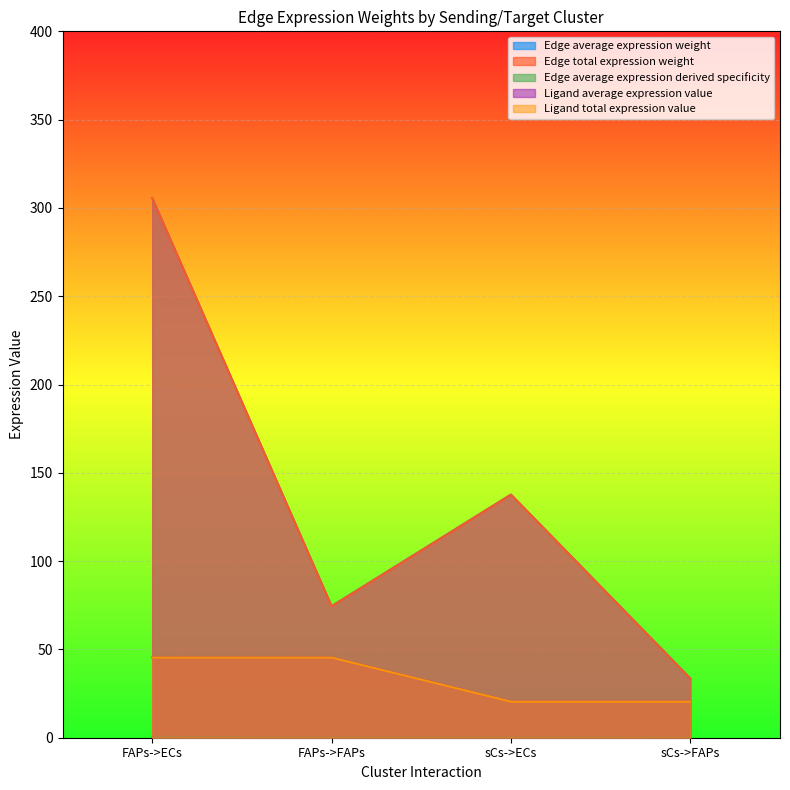

Rank the series at FAPs->ECs from highest to lowest value.

Edge total expression weight, Edge average expression derived specificity, Ligand average expression value, Ligand total expression value, Edge average expression weight